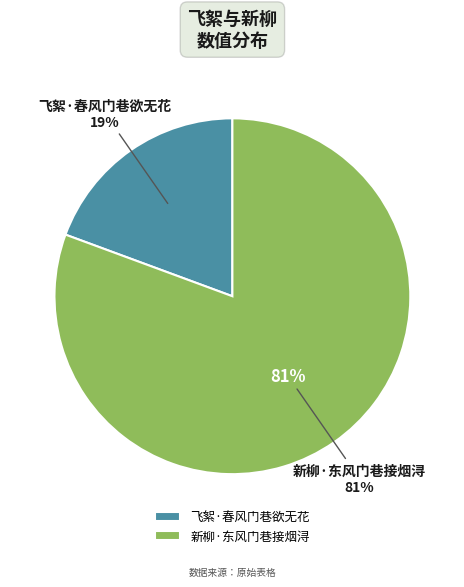

To the nearest percent, what percentage of the pie is 飞絮·春风门巷欲无花?

19%